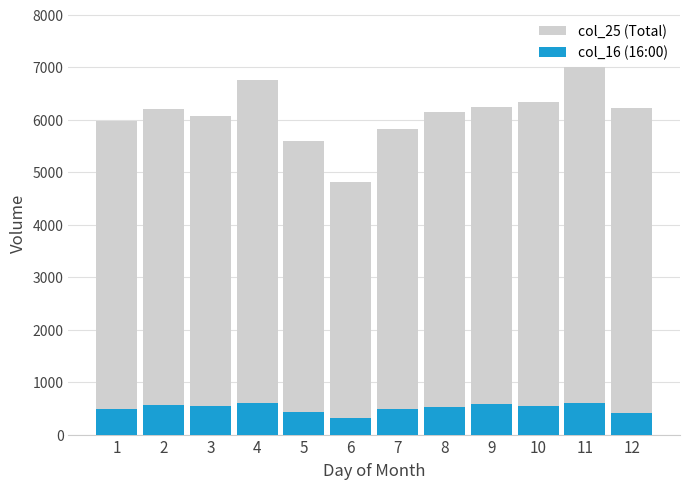

List the series in order of their overall mean, highest first.

col_25 (Total), col_16 (16:00)